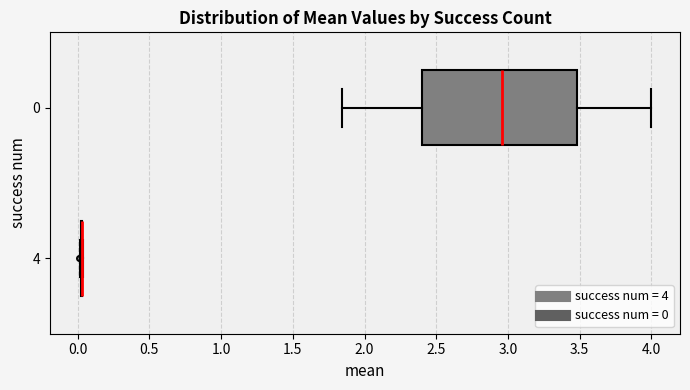

Which box is the widest, from its left edge to its right edge?

0